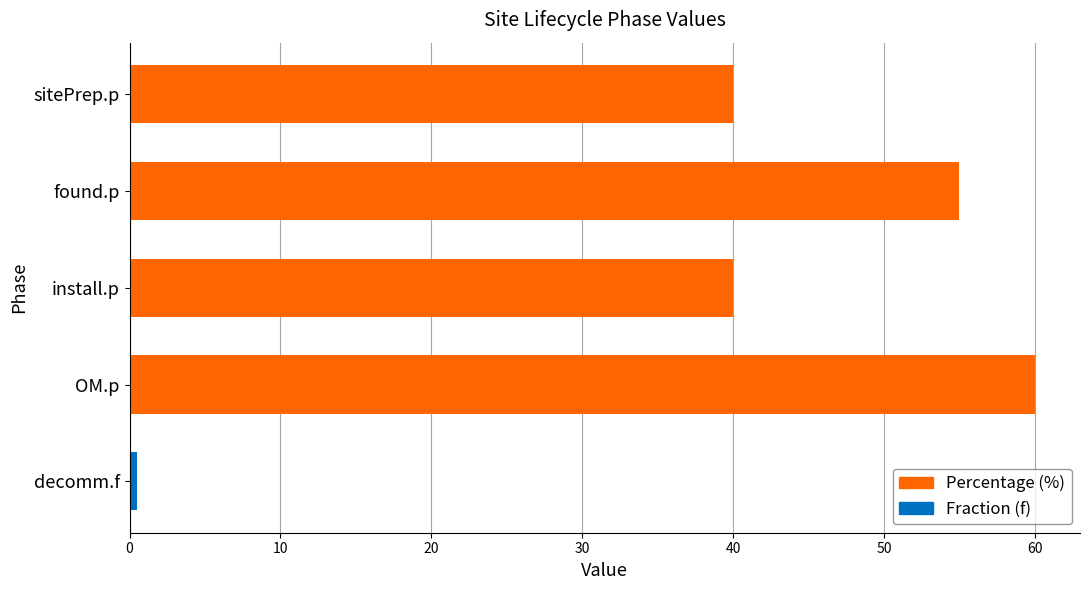

What is the change in value from found.p to OM.p?

+5.0